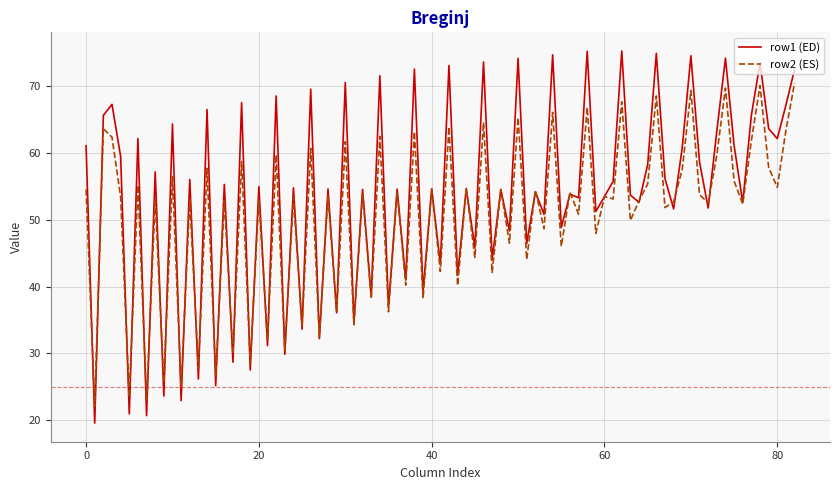

Which series has the largest range (max minus min)?

row1 (ED)